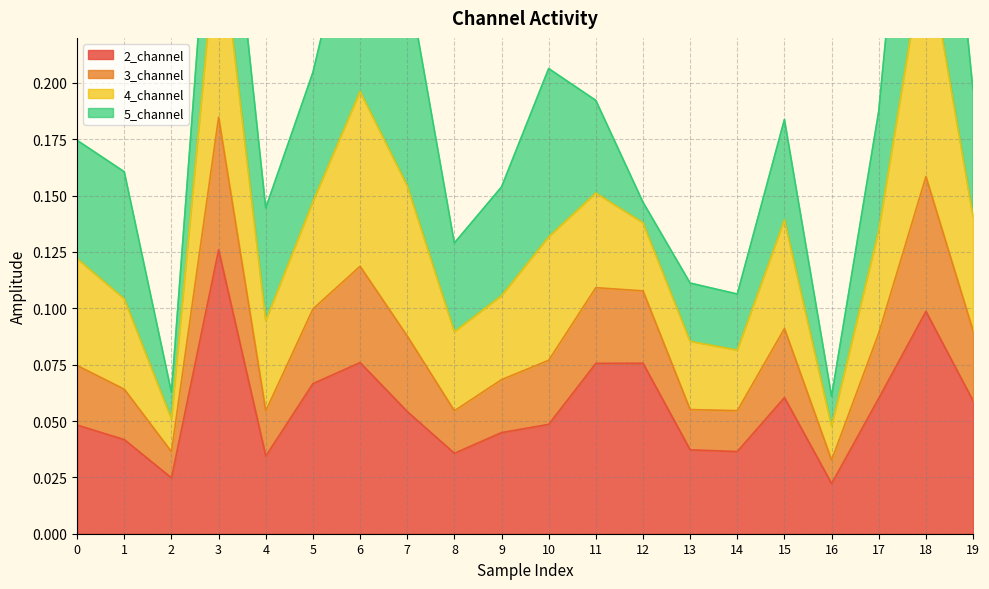

What is the greatest value displayed?

0.4